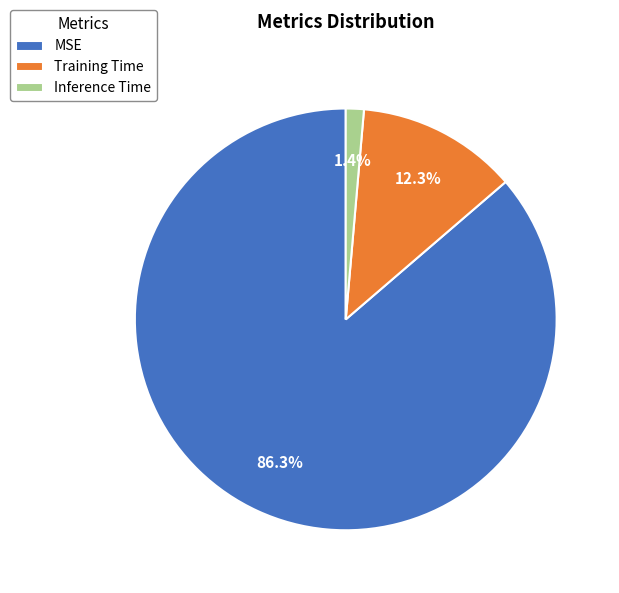

Combined, do Training Time and Inference Time account for over 50%?

No